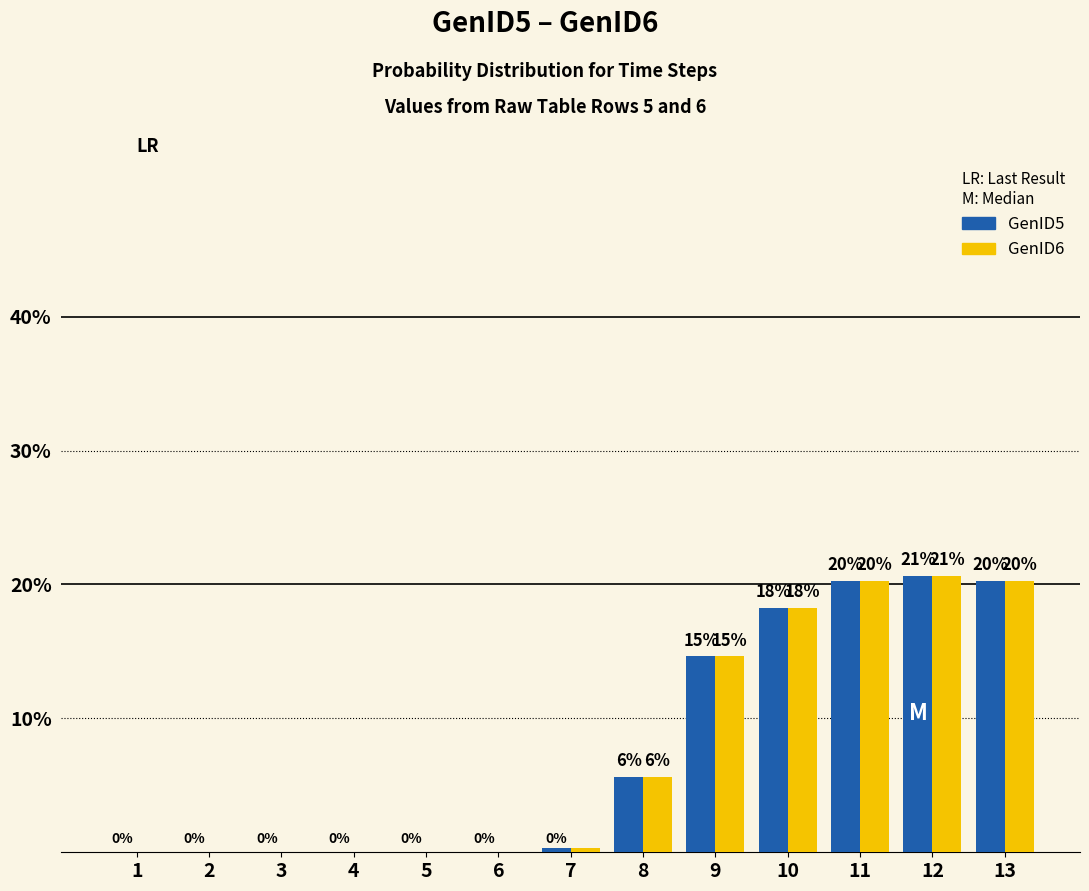

Is it true that GenID5 equals -11.3 at 5?

False